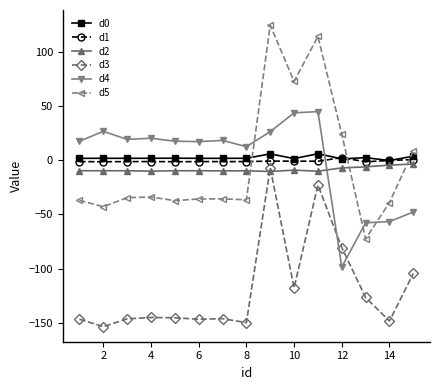

Which series has the largest range (max minus min)?

d5